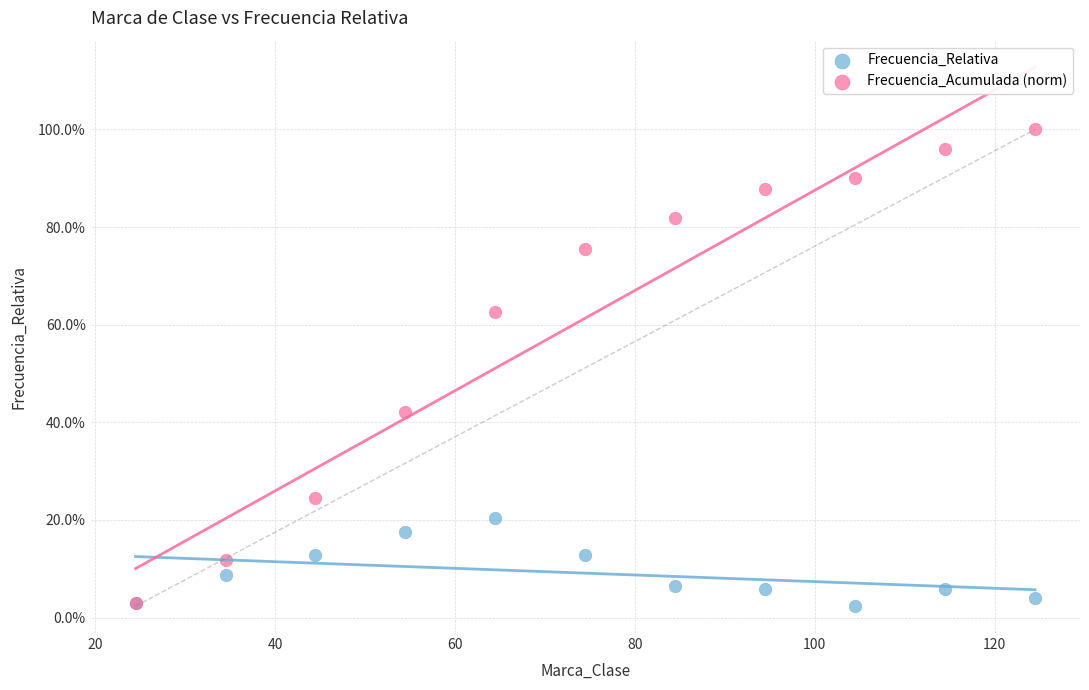

What are all the series names shown in the legend?

Frecuencia_Relativa, Frecuencia_Acumulada (norm)